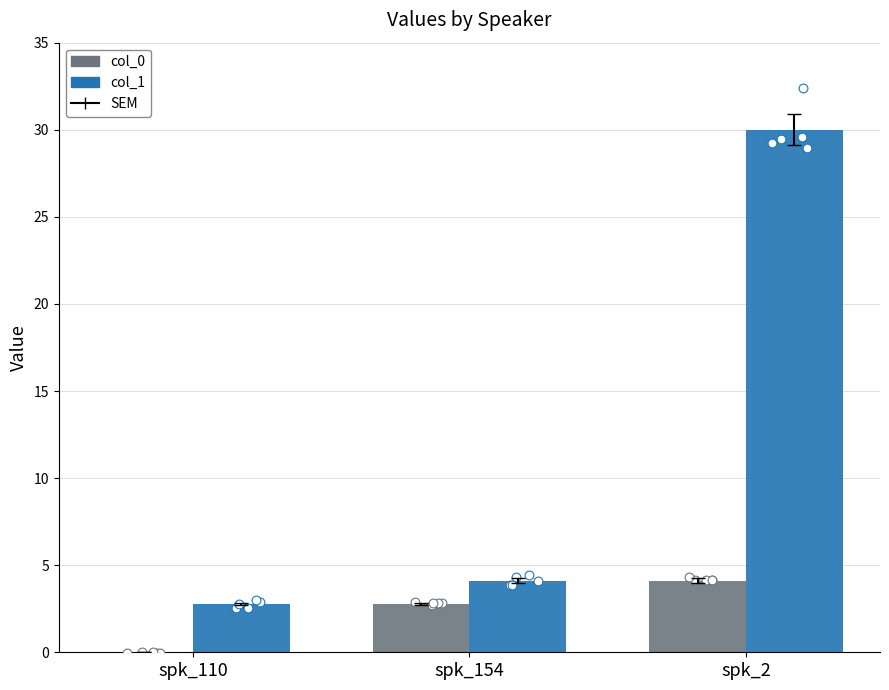

Which series has the largest Y range (max minus min)?

col_1